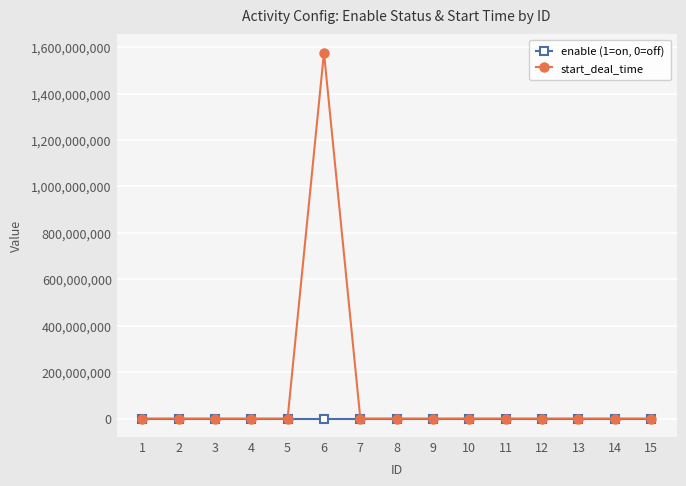

Which series has the largest range (max minus min)?

start_deal_time